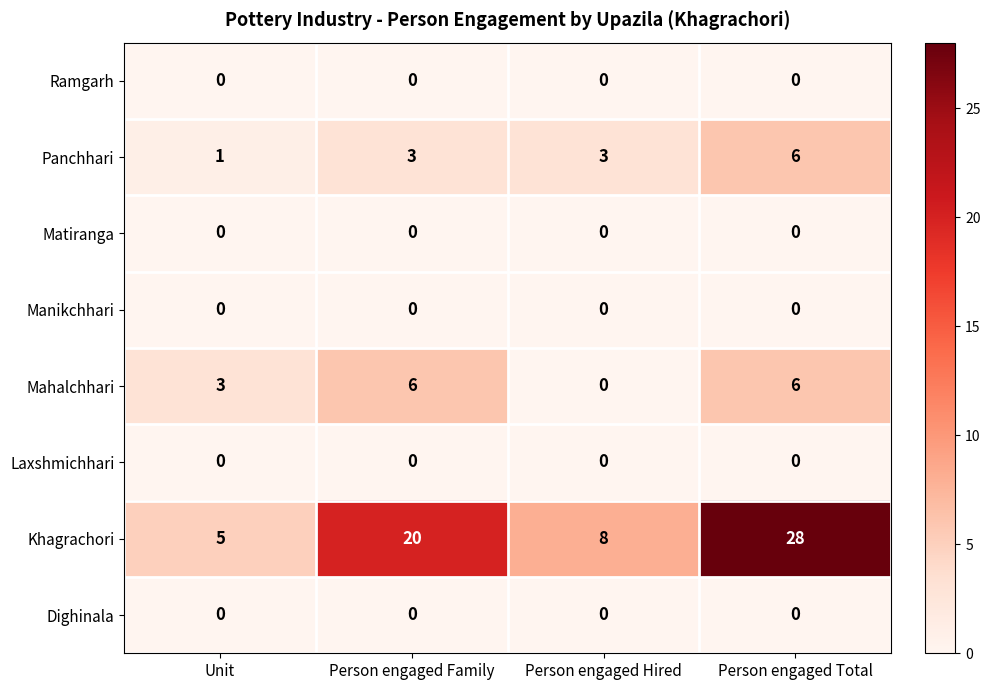

The Dighinala series shows 0 at Person engaged Hired. True or false?

True